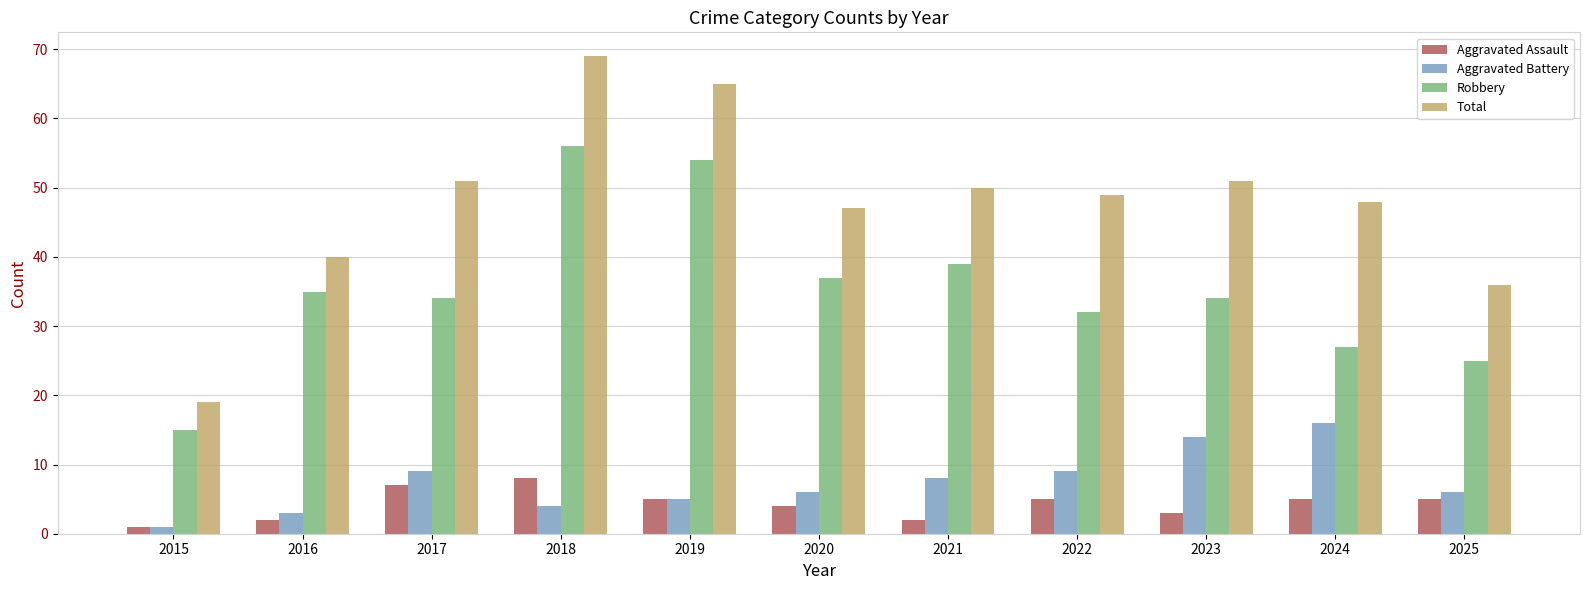

Reading left to right, list all the values displayed in this chart.

Aggravated Assault: 1	2	7	8	5	4	2	5	3	5	5
Aggravated Battery: 1	3	9	4	5	6	8	9	14	16	6
Robbery: 15	35	34	56	54	37	39	32	34	27	25
Total: 19	40	51	69	65	47	50	49	51	48	36